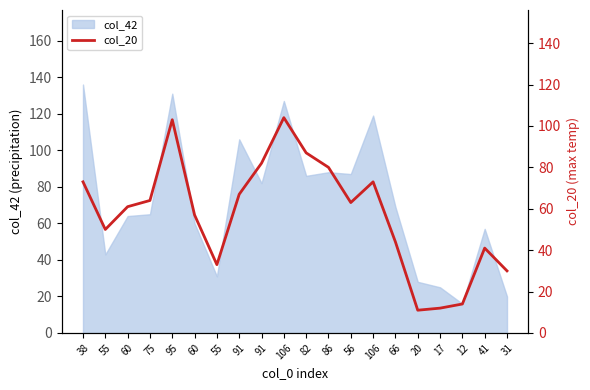

What is the value of the 1st point from the left?

73